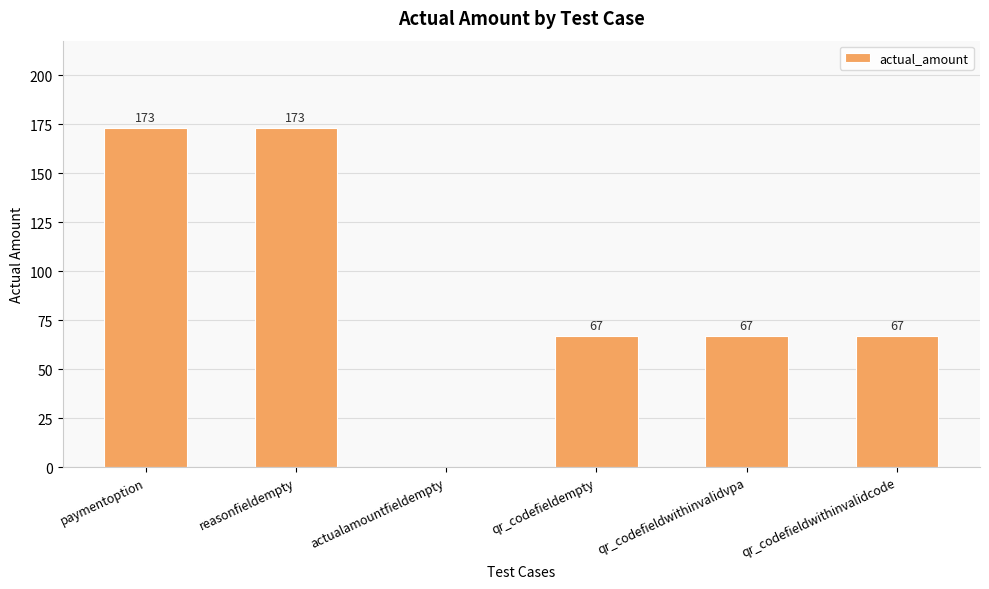

What is the sum of the values at actualamountfieldempty and qr_codefieldwithinvalidvpa?

67